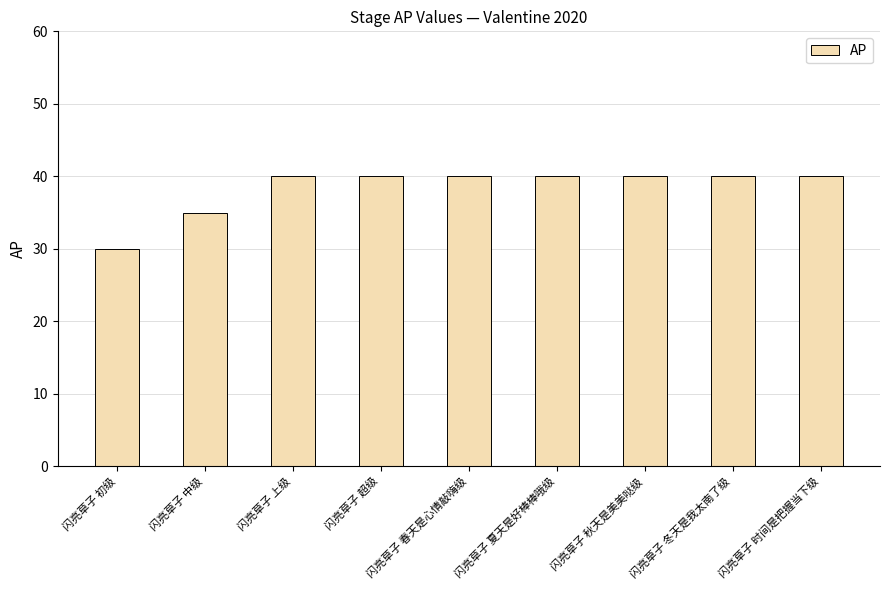

What is the difference between the maximum and second lowest values?

5